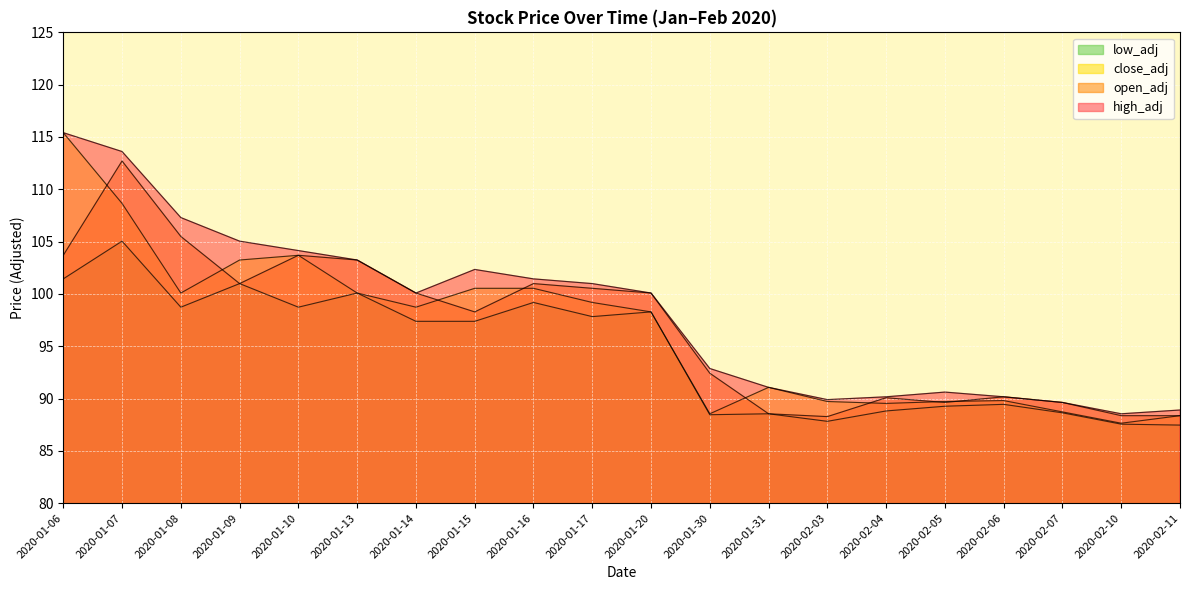

Count the number of categories in the chart.

20